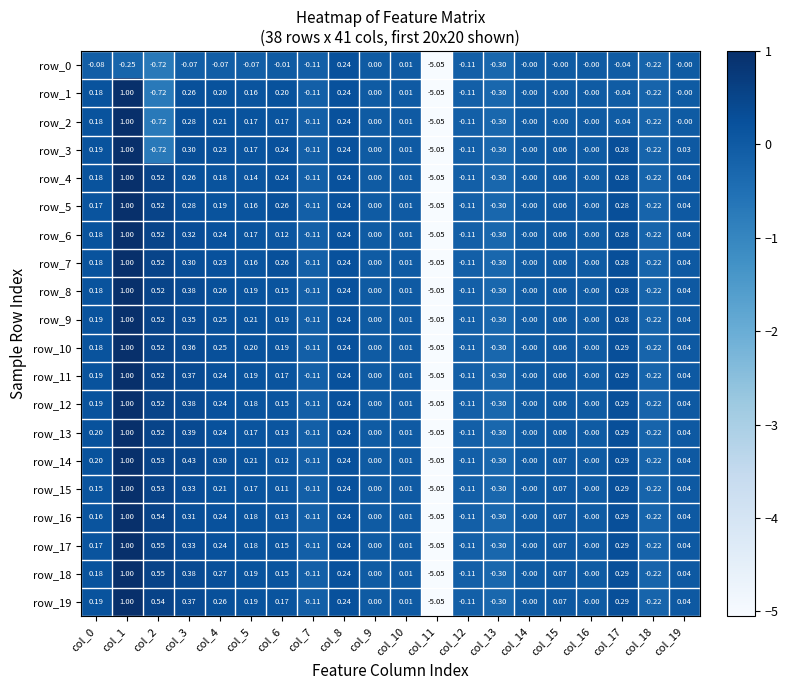

Which category has the highest value across all series?

col_1